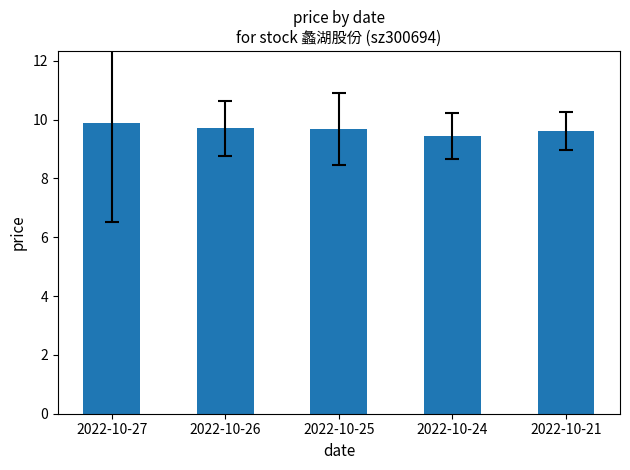

What is the value of the 2nd bar from the left?

9.7